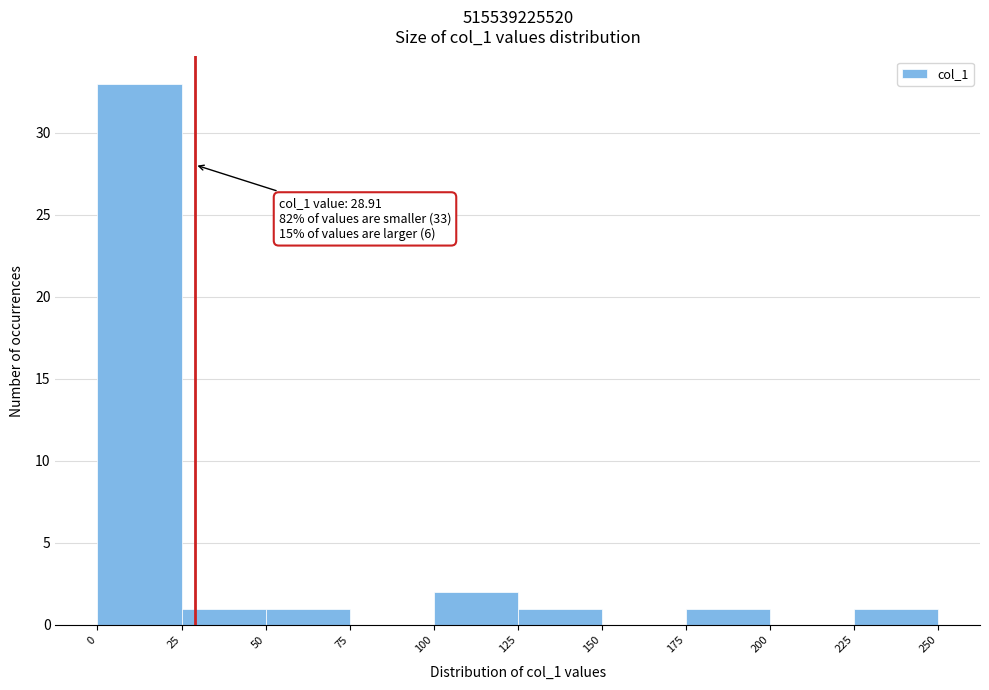

Which range on the x-axis has the tallest bar?

0 to 25